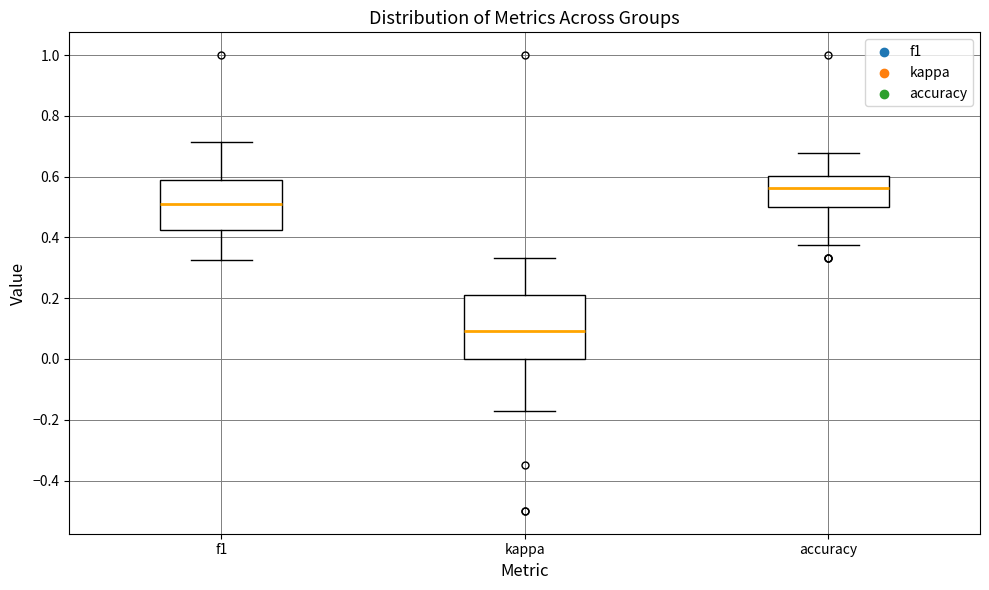

Which box is the tallest, from its lower edge to its upper edge?

kappa